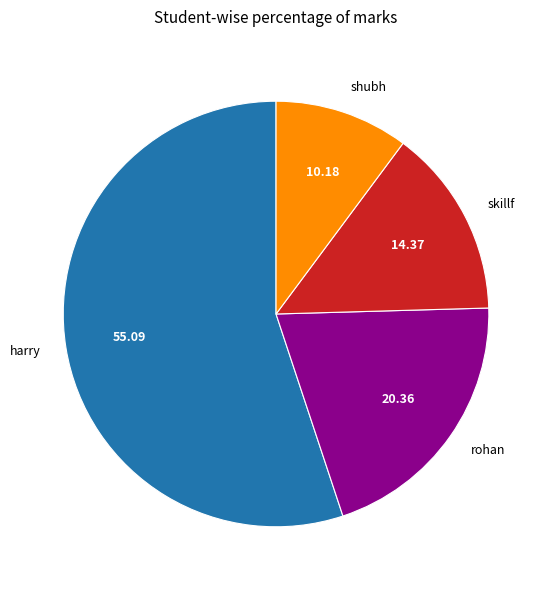

Rank the categories by value from lowest to highest.

shubh, skillf, rohan, harry